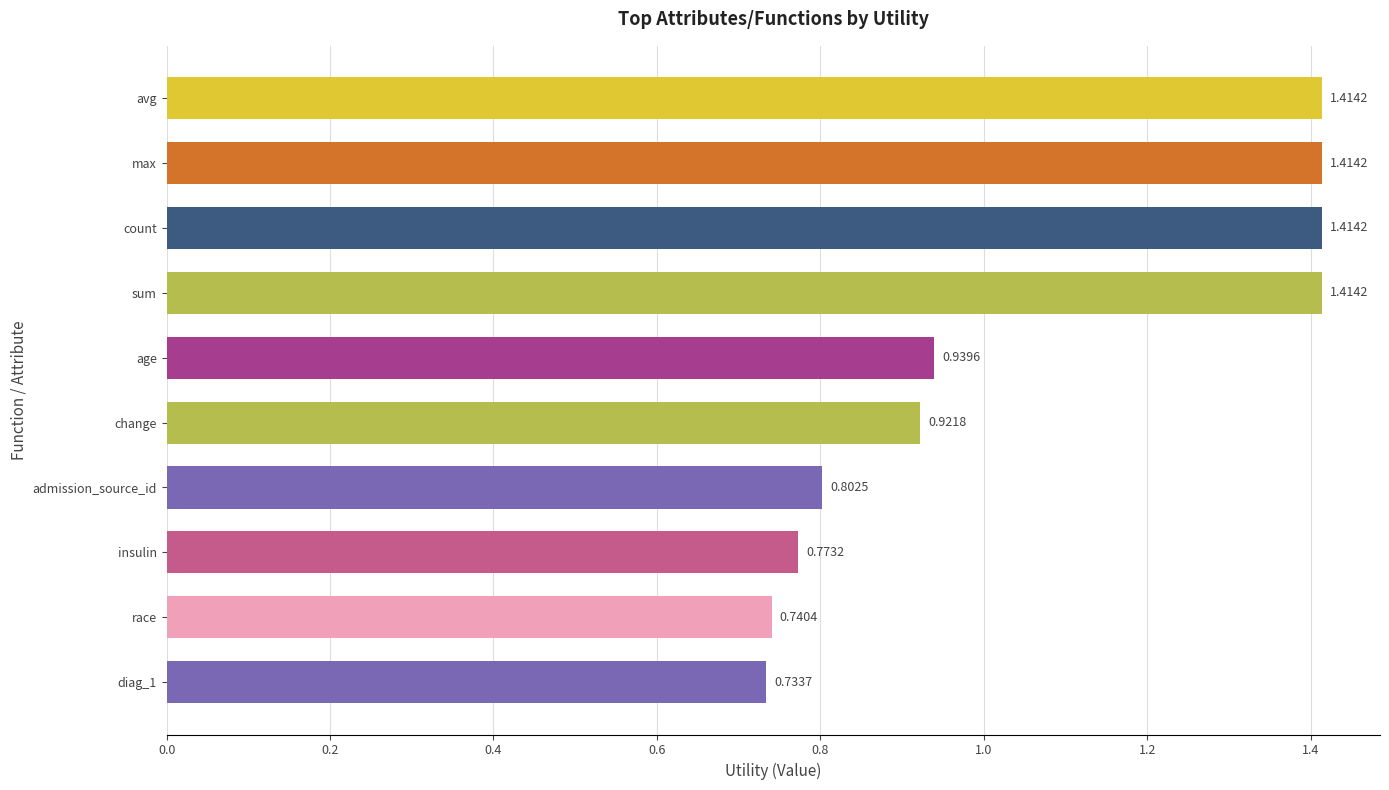

What is the sum of the values at change and age?

1.9